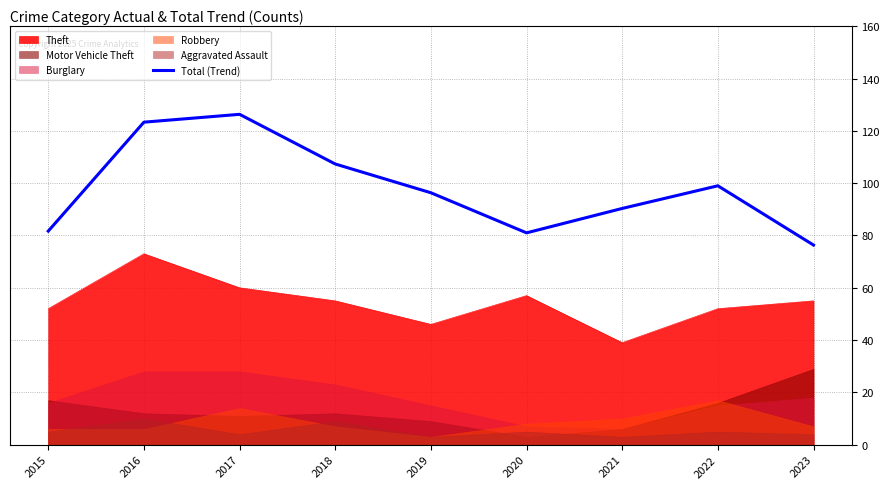

Between 2021 and 2022, which is larger?

2022